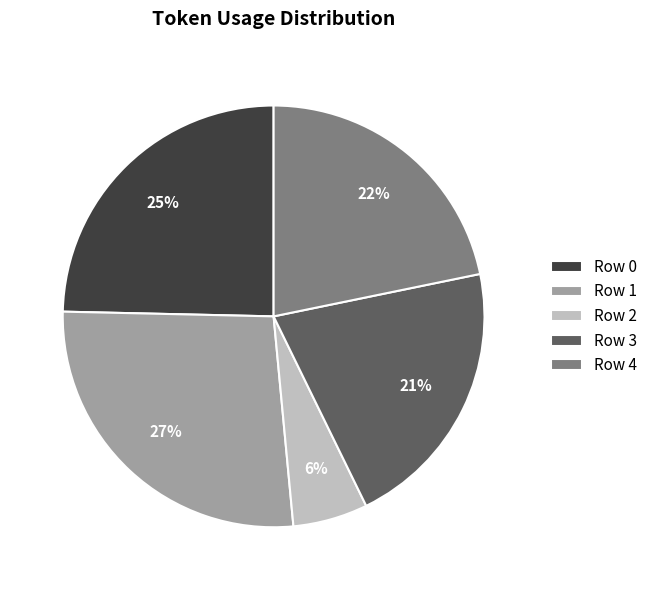

To the nearest percent, what is the difference between the largest and smallest slice percentages?

21%